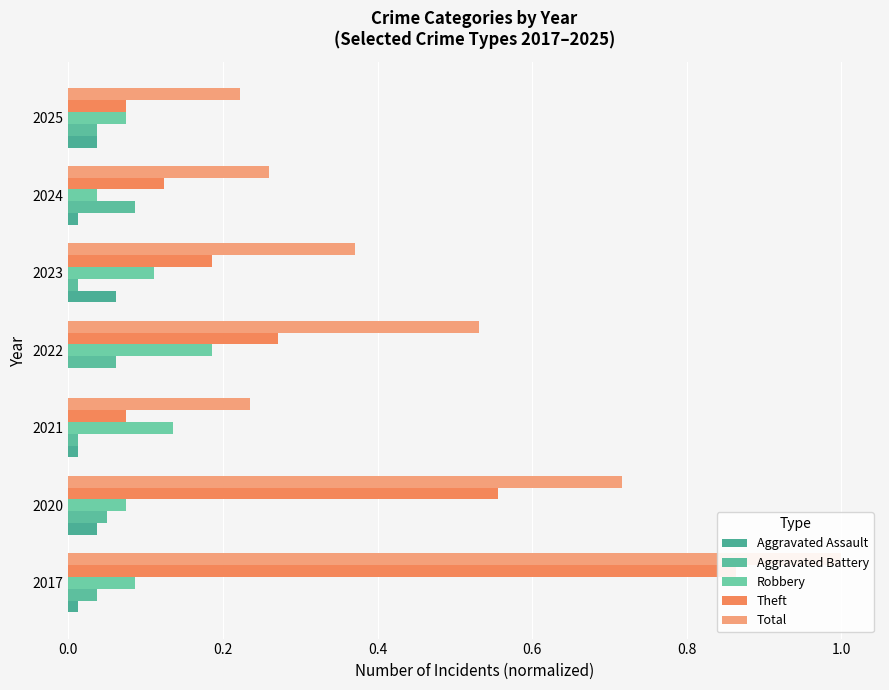

What is the difference between the second highest and minimum values in the Theft series?

0.5